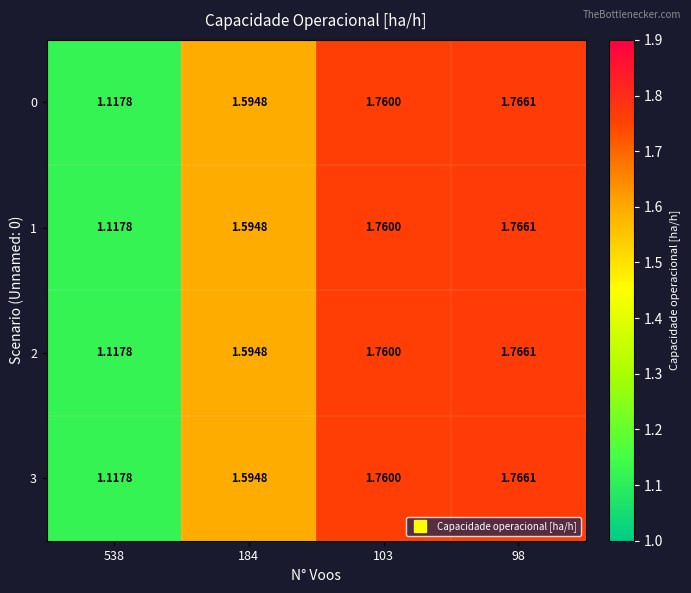

At which category is the sum across all series the highest?

98